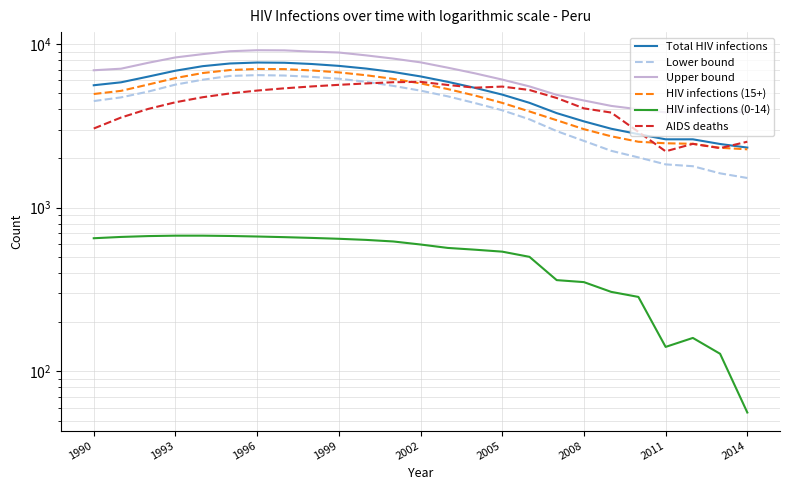

What are all the series names shown in the legend?

Total HIV infections, Lower bound, Upper bound, HIV infections (15+), HIV infections (0-14), AIDS deaths